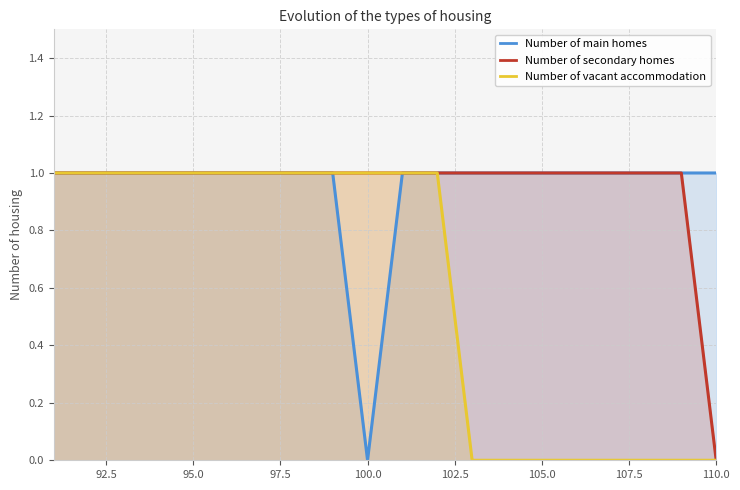

The value of Number of main homes at 102.5 is 0. True or false?

False